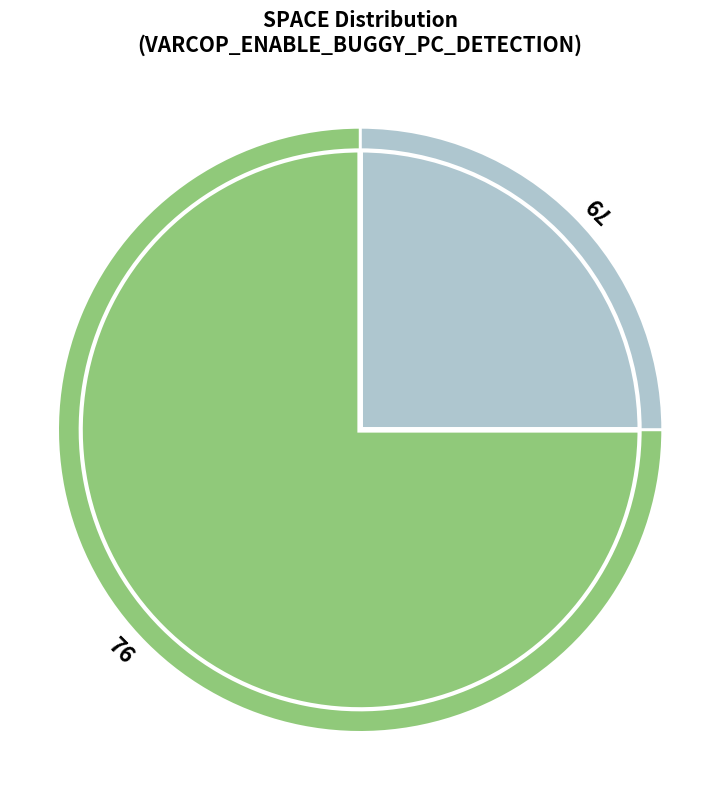

Is the sum of 79 and 79 greater than half?

No